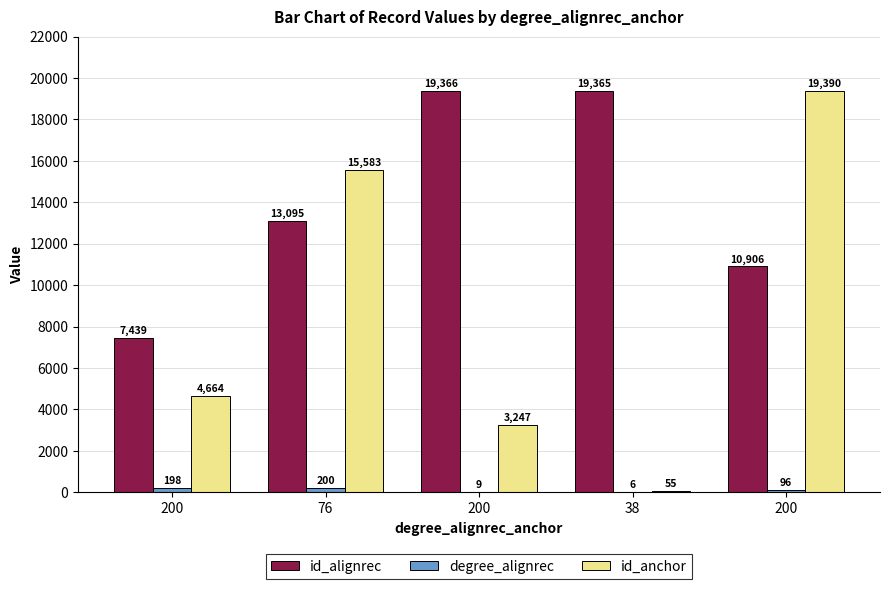

What is the difference between the maximum and minimum values in the degree_alignrec series?

194